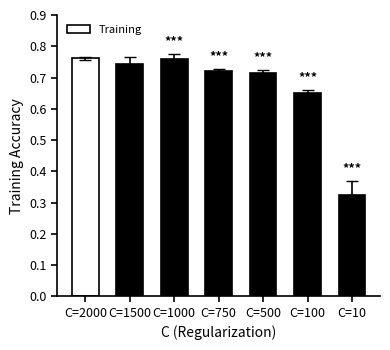

Which category has the lowest value across all series?

C=10